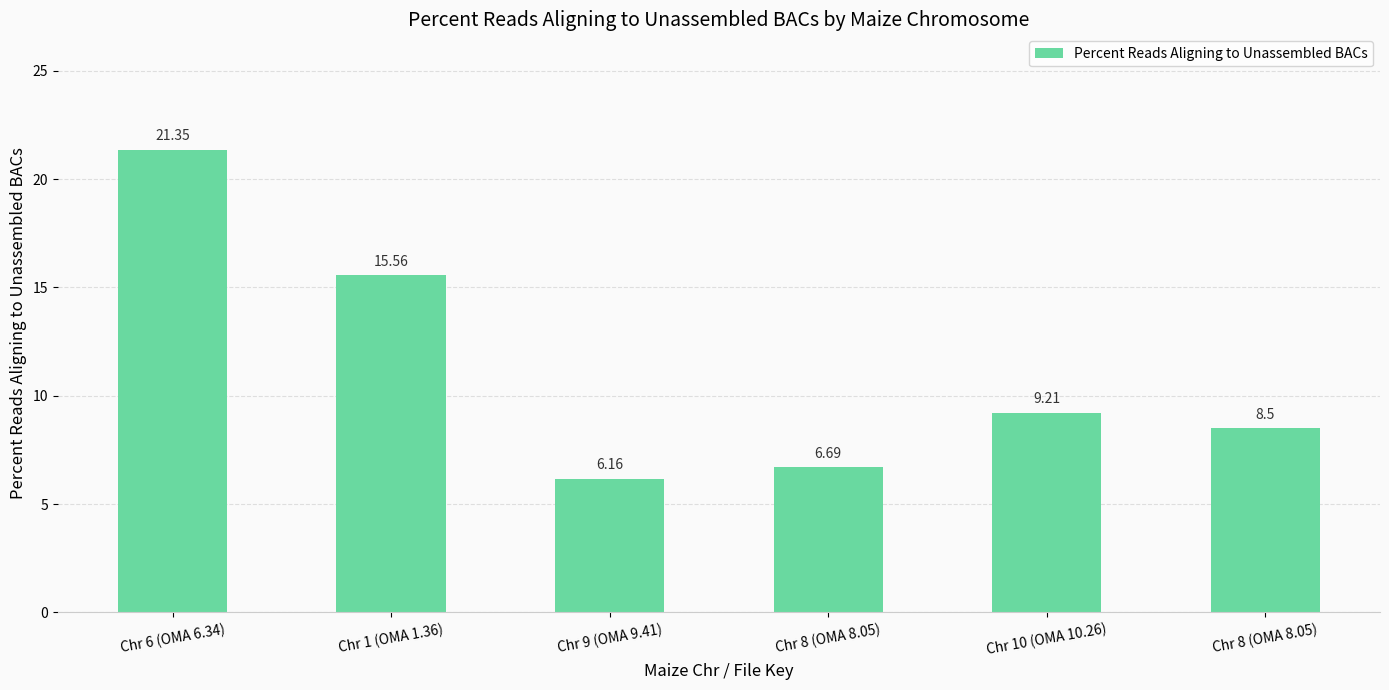

What is the label of the 4th bar from the left?

Chr 8 (OMA 8.05)